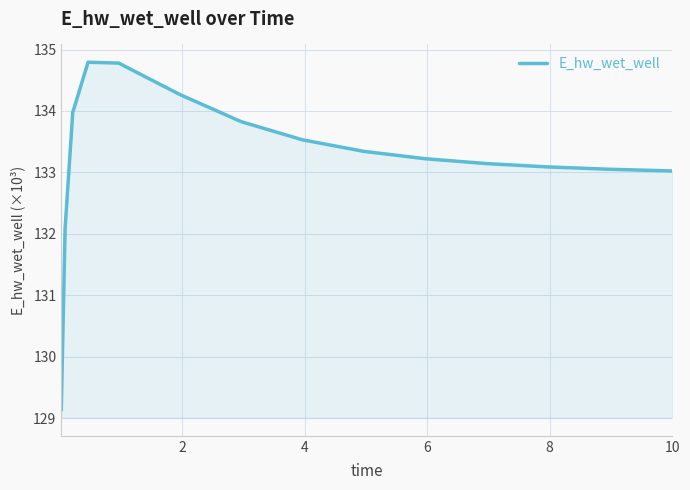

What is the difference between the maximum and minimum values?

5.7